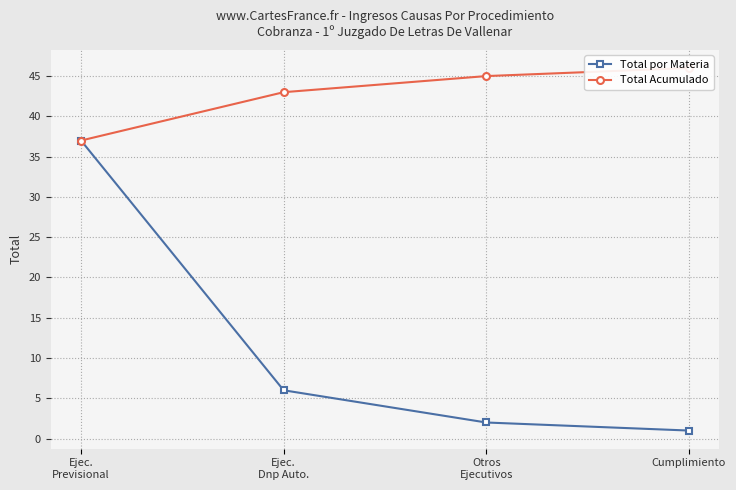

The value of Total por Materia at Cumplimiento is 1. True or false?

True